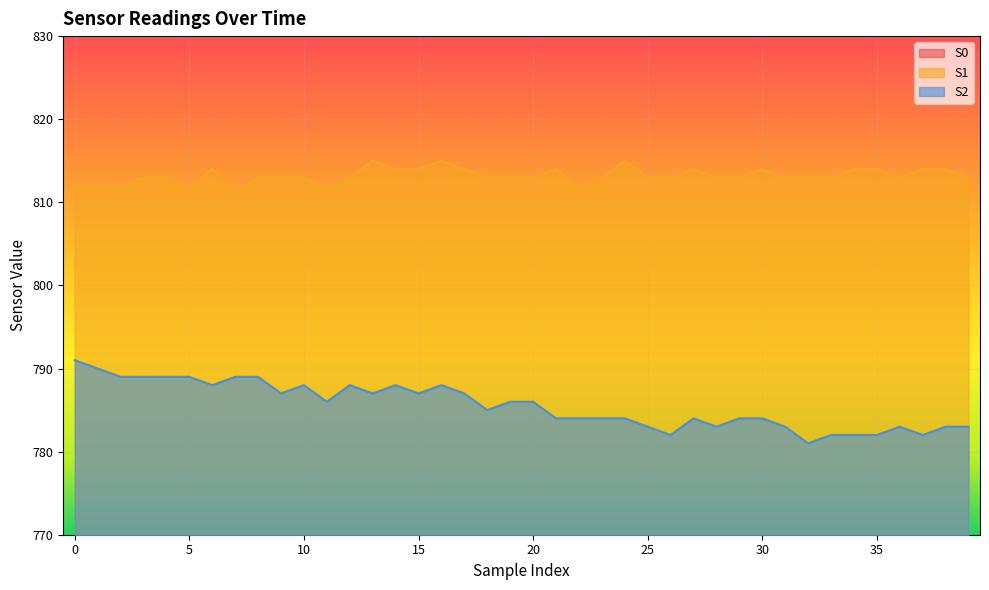

List the series in order of their overall mean, highest first.

S1, S2, S0